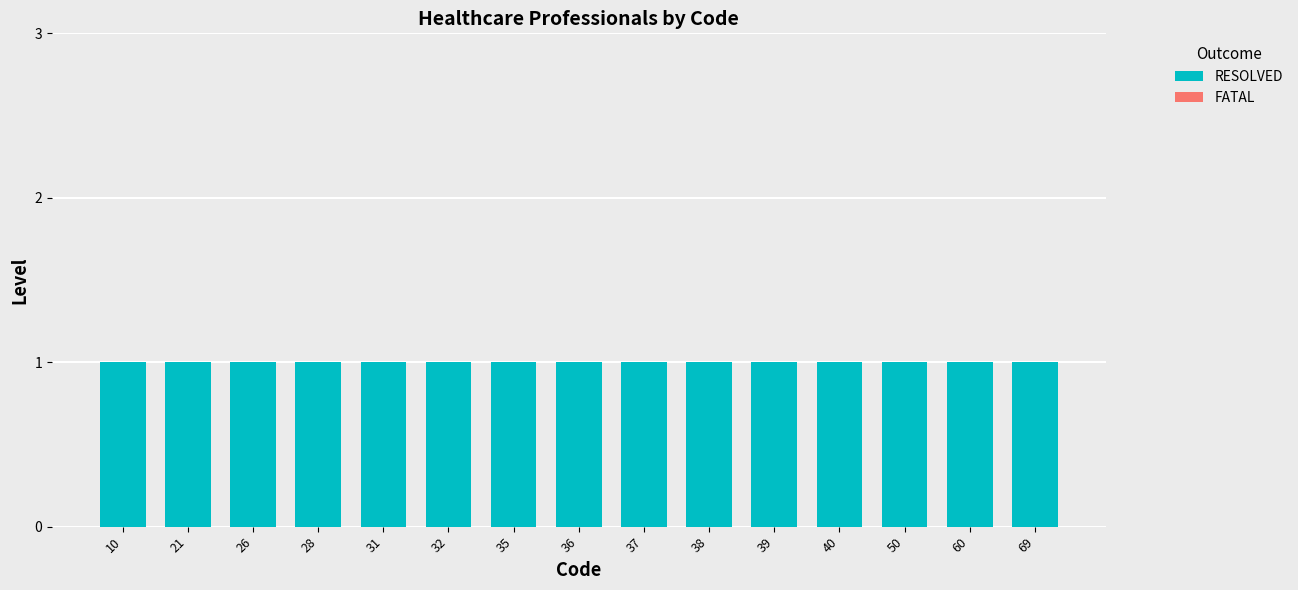

How many bars are there in total?

30